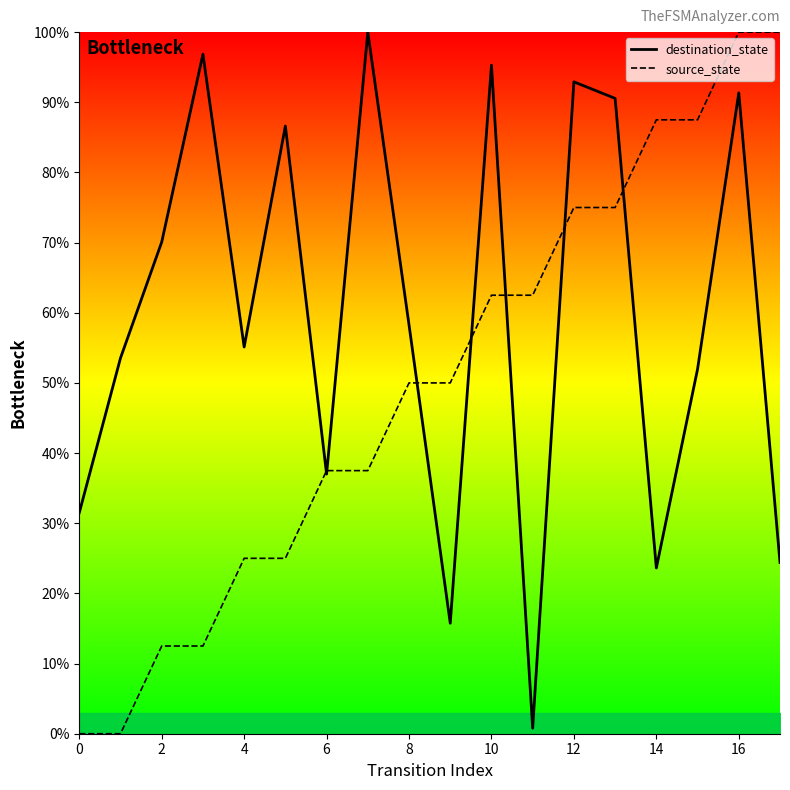

True or false: destination_state has a value of 31.5 at 0.

True